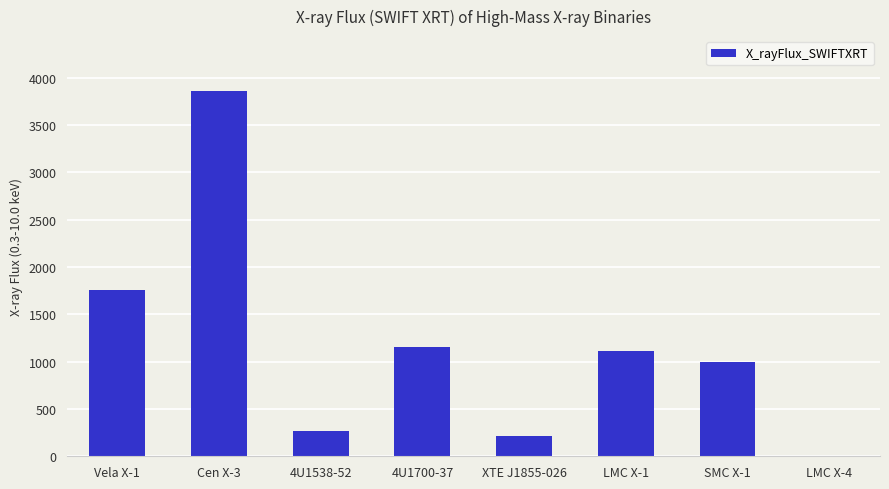

Reading left to right, extract all data points from this chart.

Vela X-1=1759.0	Cen X-3=3861.0	4U1538-52=271.9	4U1700-37=1157.0	XTE J1855-026=218.7	LMC X-1=1110.0	SMC X-1=992.4	LMC X-4=0.0